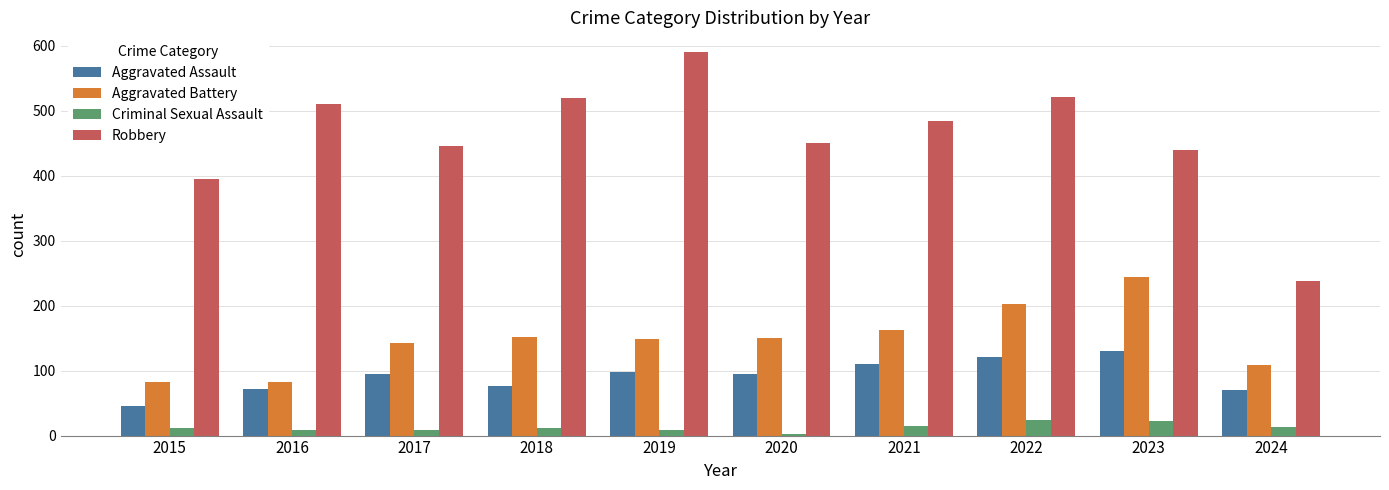

What is the difference between the maximum and minimum values in the Criminal Sexual Assault series?

21